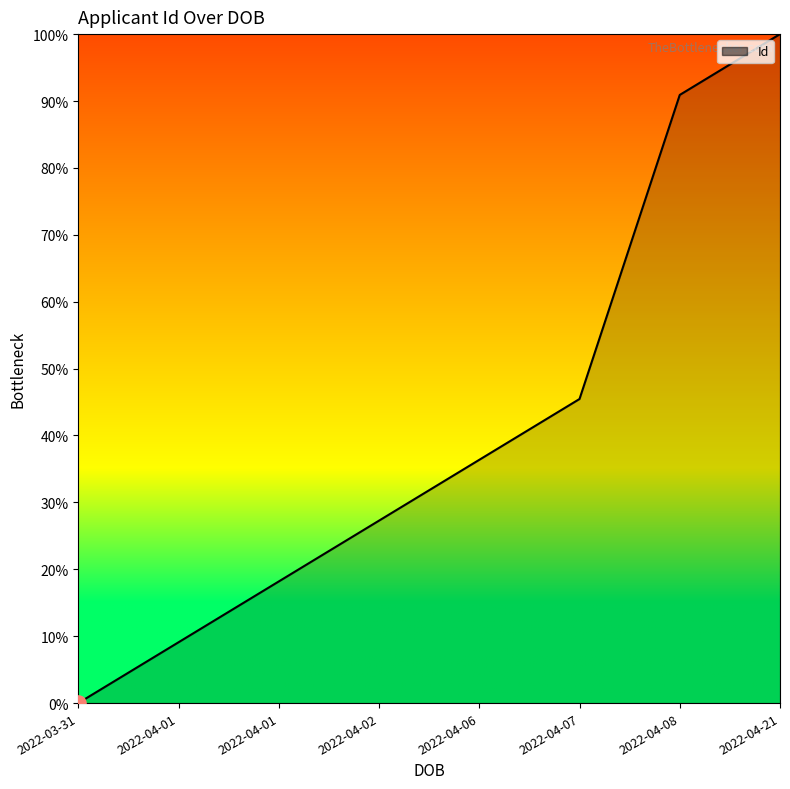

Which has a higher value, 2022-04-01 or 2022-03-31?

2022-04-01